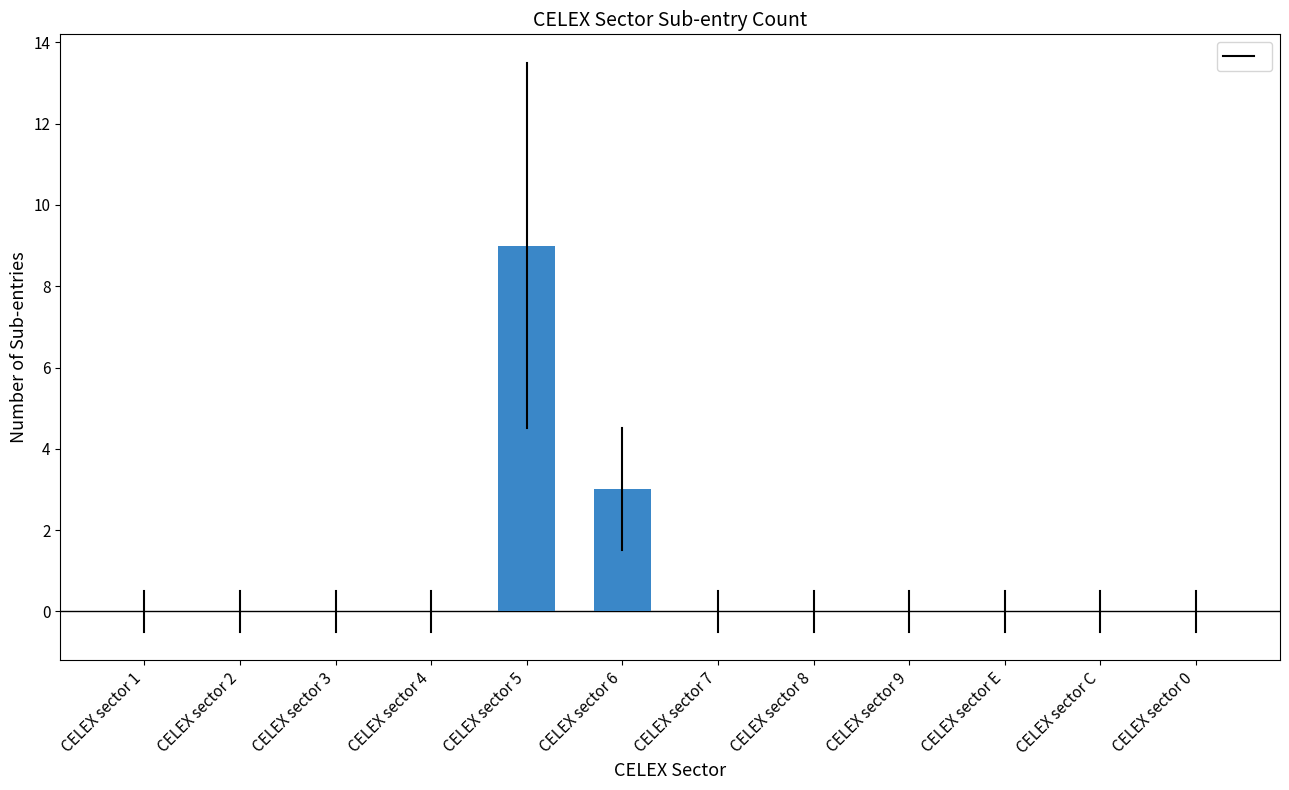

Which category has the highest value across all series?

CELEX sector 5